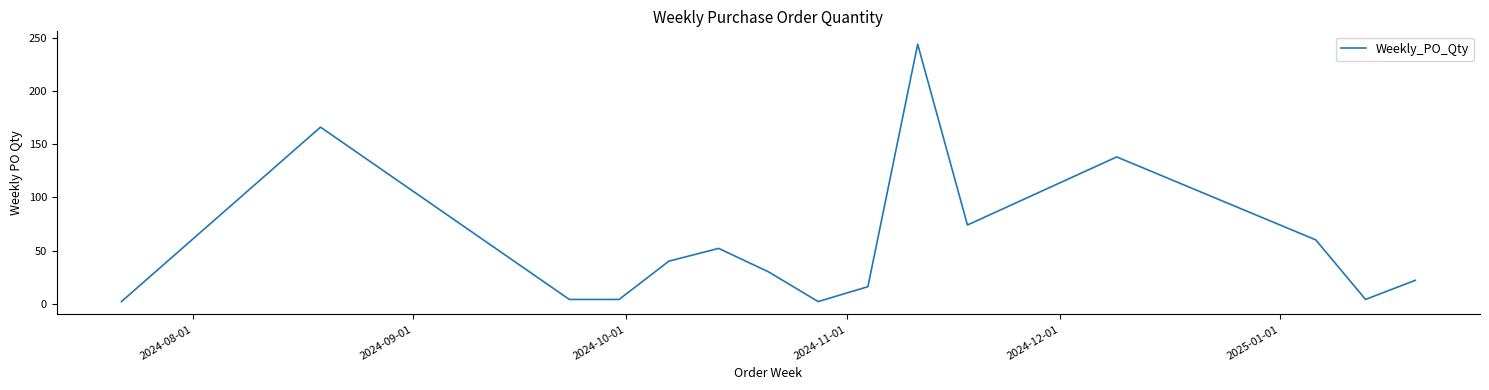

What is the average value?

57